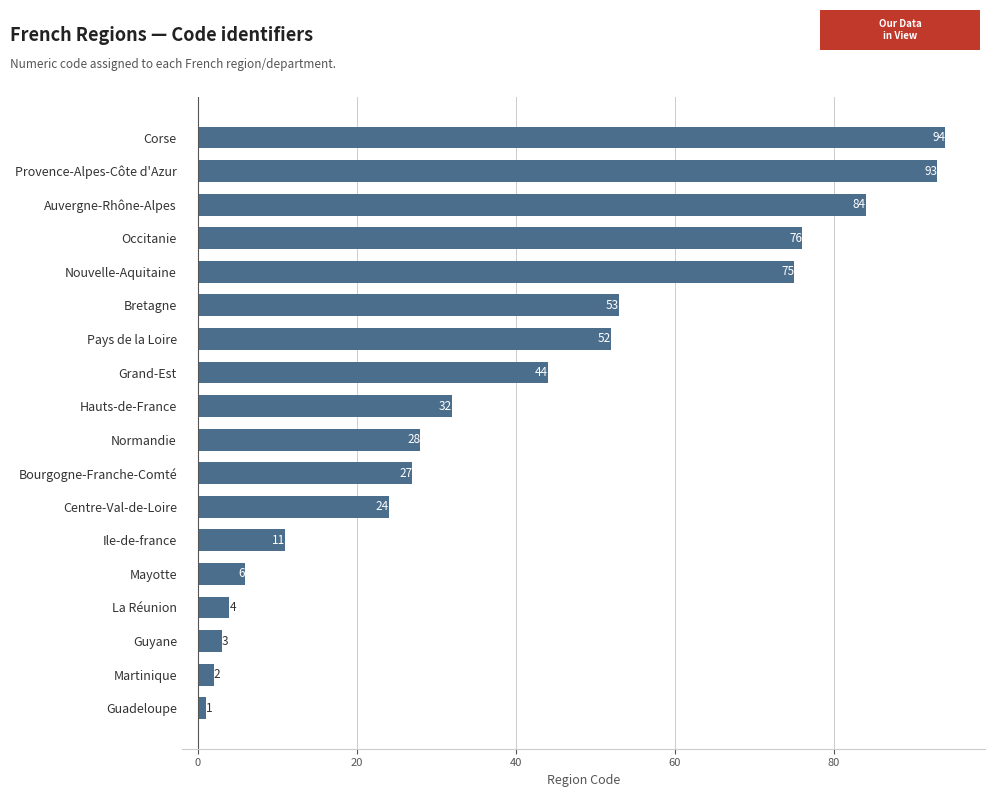

How many categories are shown in the chart?

18